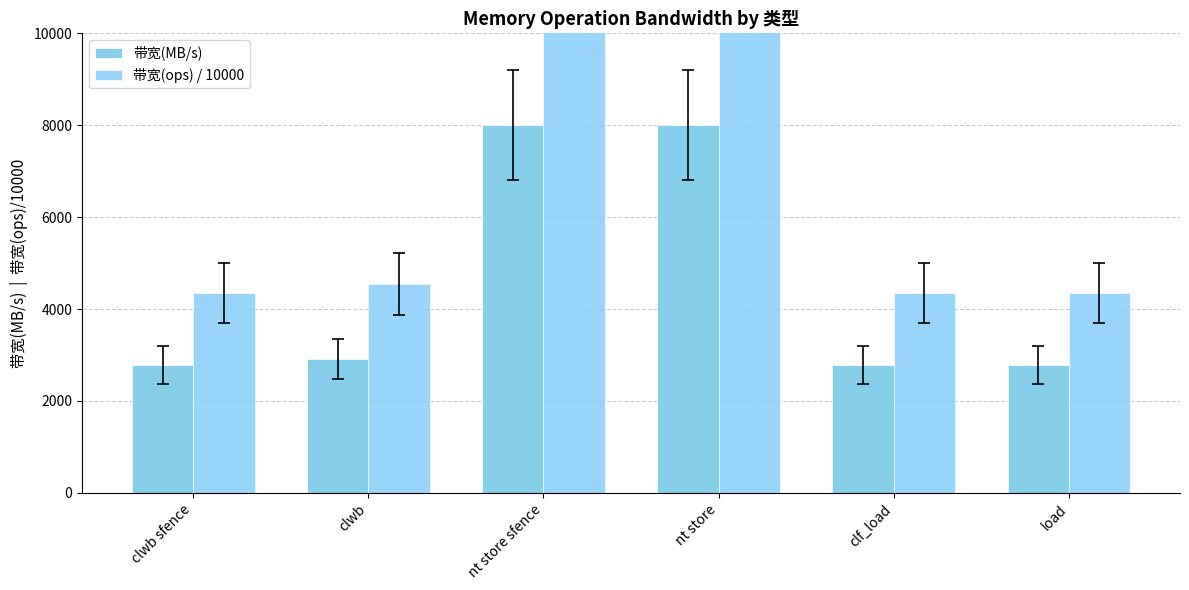

Which series changed the most between clf_load and load?

带宽(MB/s)